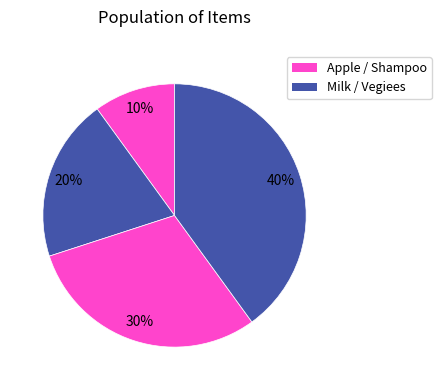

How many segments does this pie chart have?

4